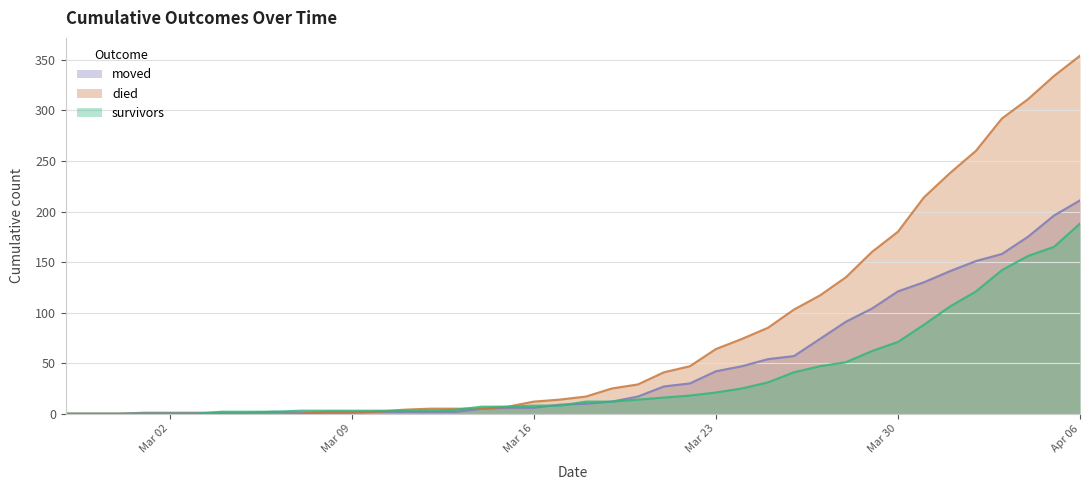

Reading right to left, transcribe all the data shown in this chart.

survivors: 188	165	156	142	121	106	88	71	62	51	47	41	31	25	21	18	16	14	12	12	8	8	7	7	4	3	3	3	3	3	3	2	2	2	0	0	0	0	0	0
died: 354	334	311	292	260	238	214	180	160	135	117	103	85	74	64	47	41	29	25	17	14	12	7	5	5	5	4	2	2	2	0	0	0	0	0	0	0	0	0	0
moved: 211	196	175	158	151	141	130	121	104	91	74	57	54	47	42	30	27	17	12	10	9	6	6	5	2	2	2	2	1	1	1	2	1	1	1	1	1	0	0	0